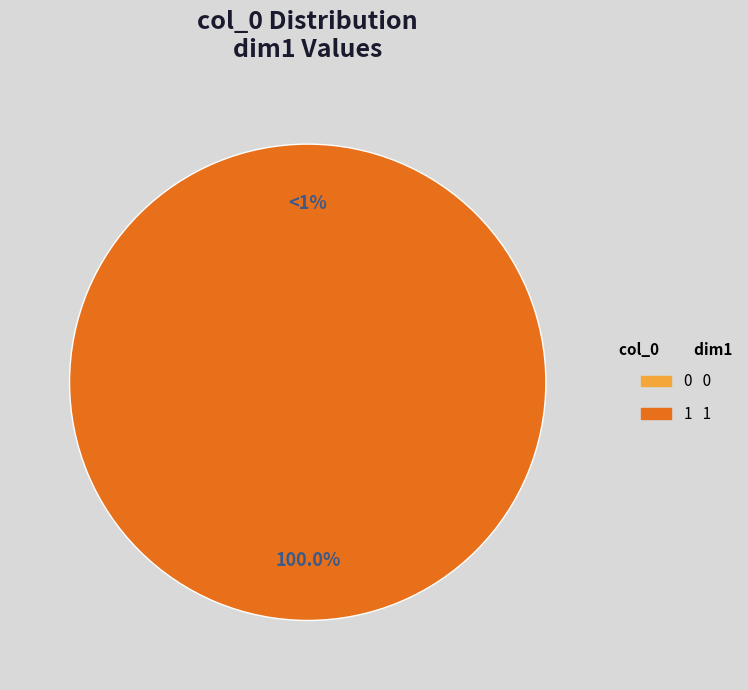

What is the majority slice?

1